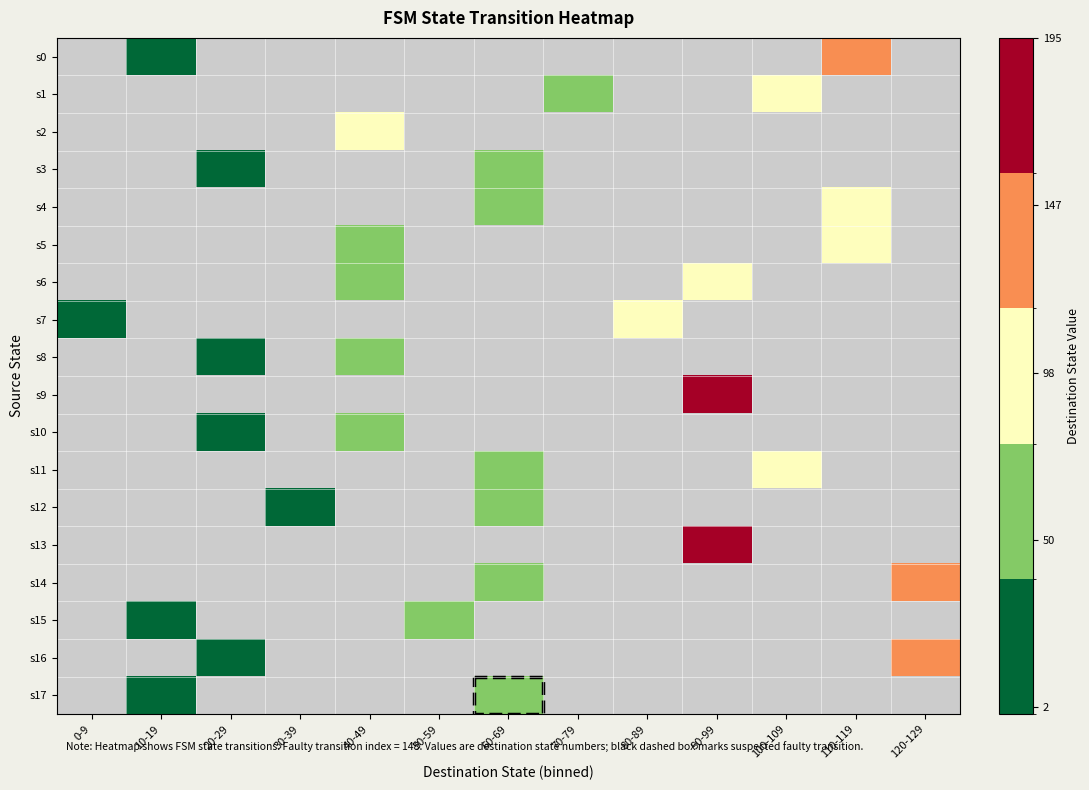

Is the value of s6 at 90-99 greater than the value of s16 at 30-39?

No